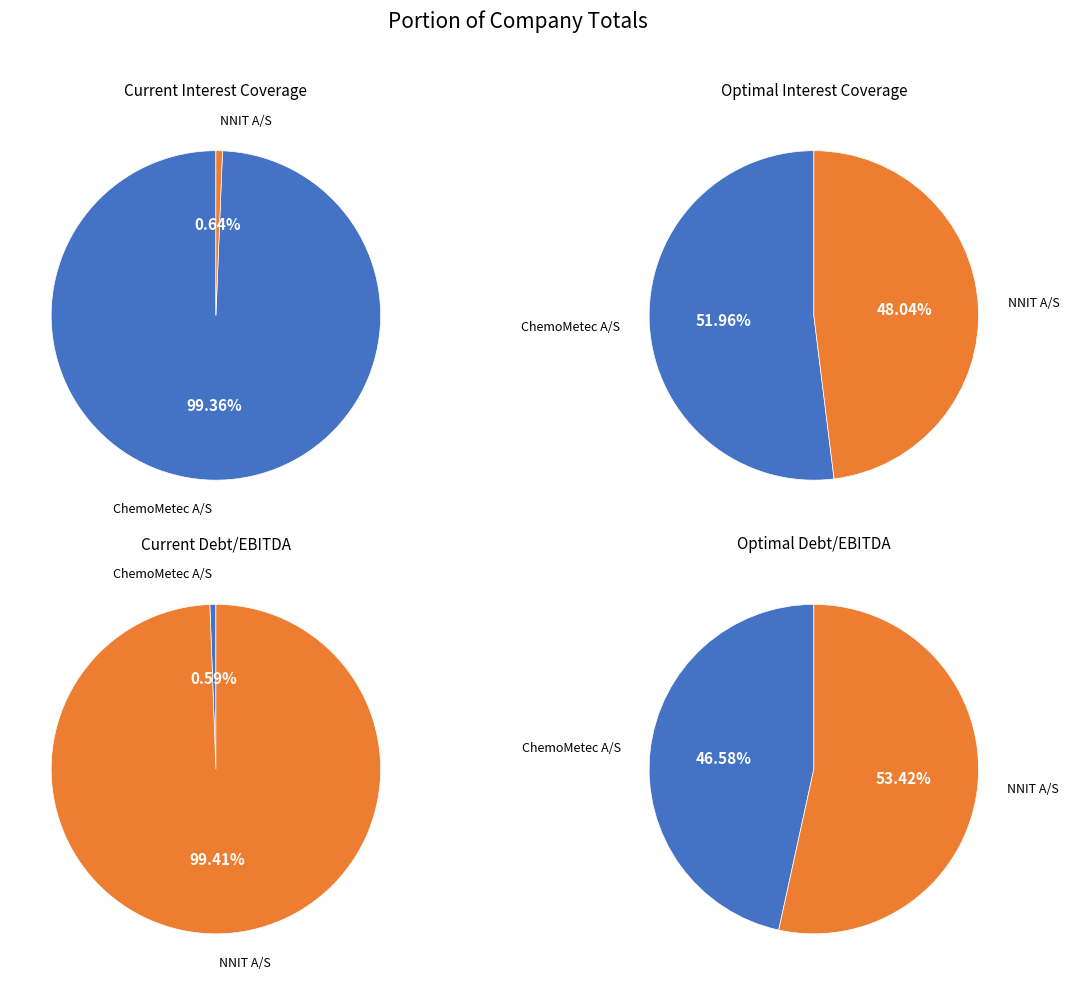

Which has a higher value, ChemoMetec A/S (CPSE:CHEMM) or NNIT A/S (CPSE:NNIT)?

ChemoMetec A/S (CPSE:CHEMM)